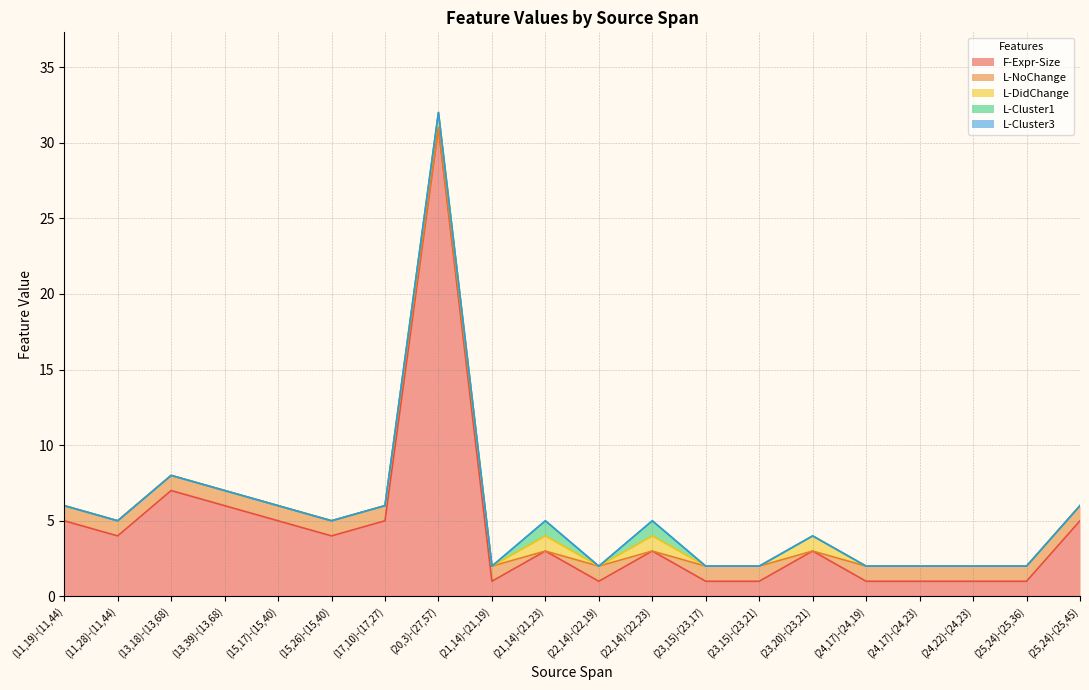

True or false: L-Cluster1 has a value of 0 at (21,14)-(21,19).

True